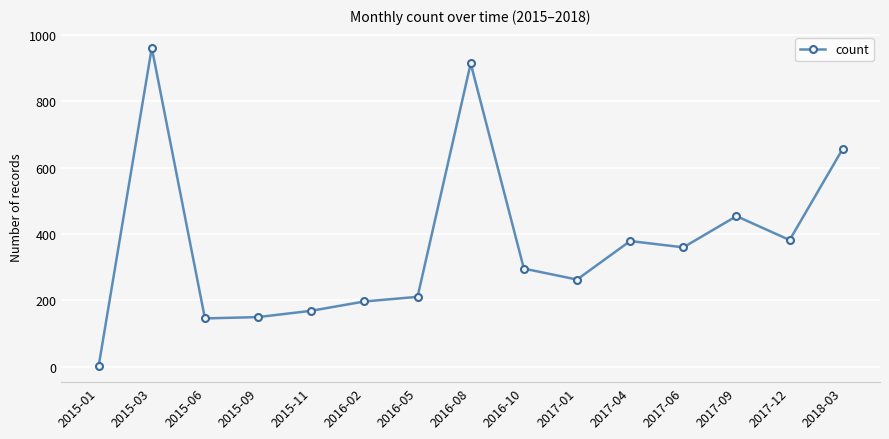

Which has a higher value, 2017-09 or 2016-05?

2017-09